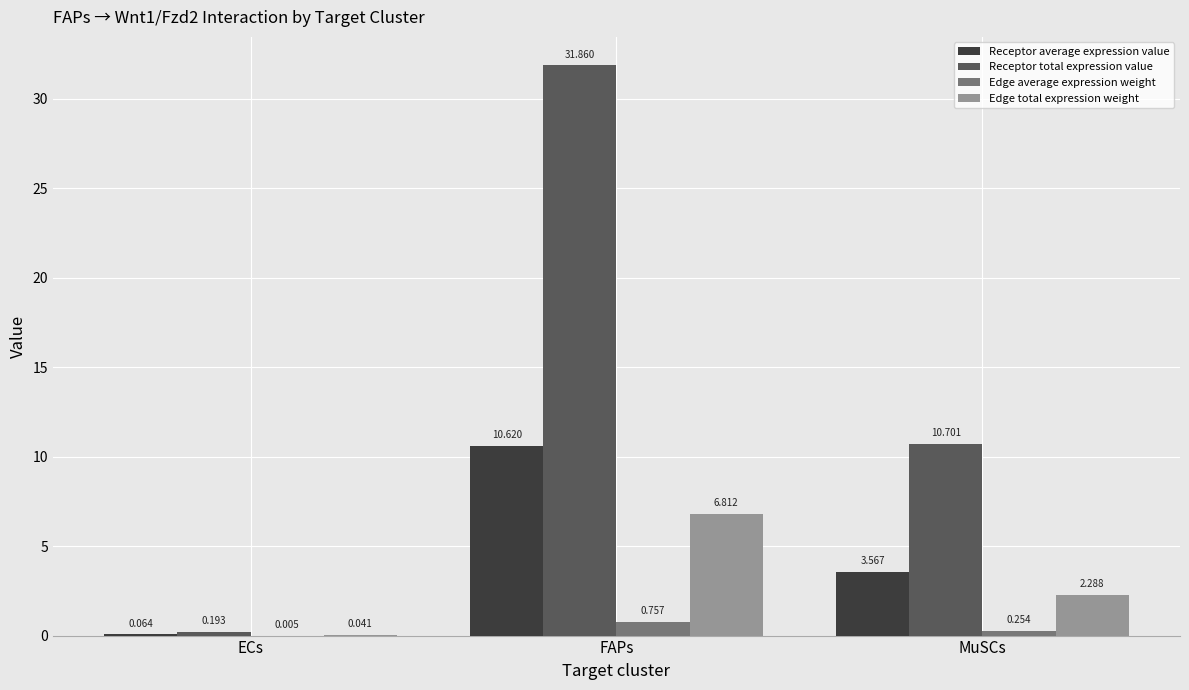

Does the chart contain stacked bars?

No